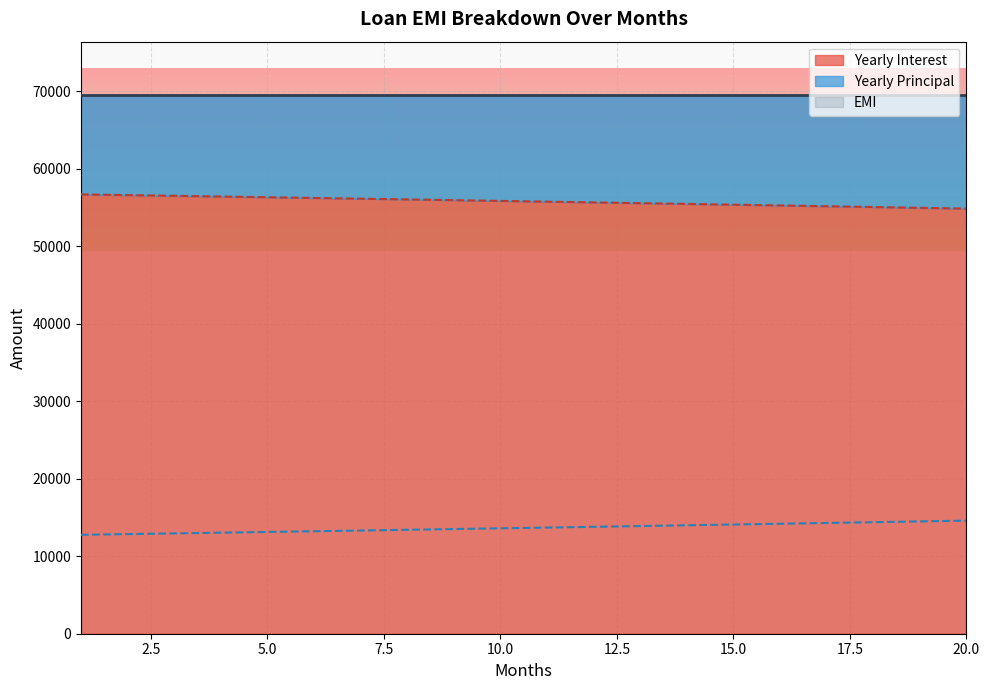

Reading left to right, transcribe all the data shown in this chart.

Yearly Principal: 1=56666.7	2=56576.3	3=56485.3	4=56393.6	5=56301.3	6=56208.3	7=56114.7	8=56020.4	9=55925.5	10=55829.8	11=55733.5	12=55636.5	13=55538.9	14=55440.5	15=55341.4	16=55241.7	17=55141.2	18=55040.0	19=54938.1	20=54835.5
Yearly Interest: 1=12759.2	2=12849.6	3=12940.6	4=13032.2	5=13124.6	6=13217.5	7=13311.2	8=13405.4	9=13500.4	10=13596.0	11=13692.3	12=13789.3	13=13887.0	14=13985.4	15=14084.4	16=14184.2	17=14284.7	18=14385.8	19=14487.7	20=14590.4